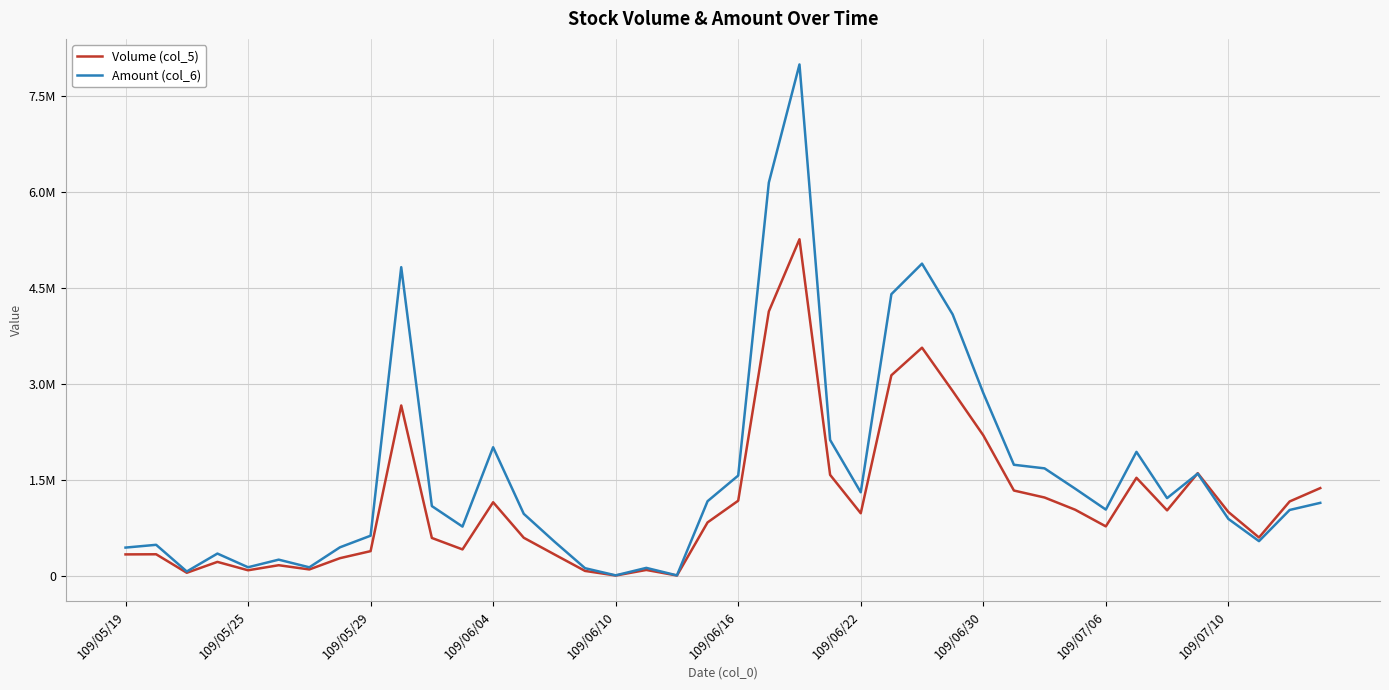

What are all the series names shown in the legend?

Volume (col_5), Amount (col_6)